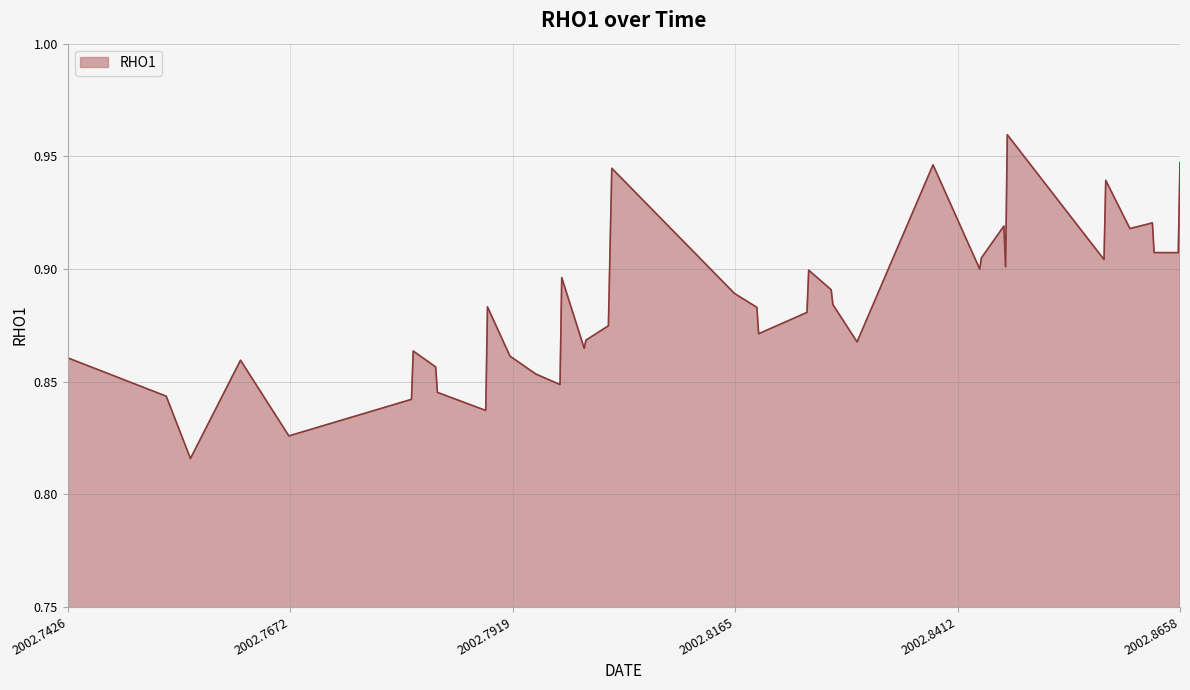

What is the greatest value displayed?

1.0